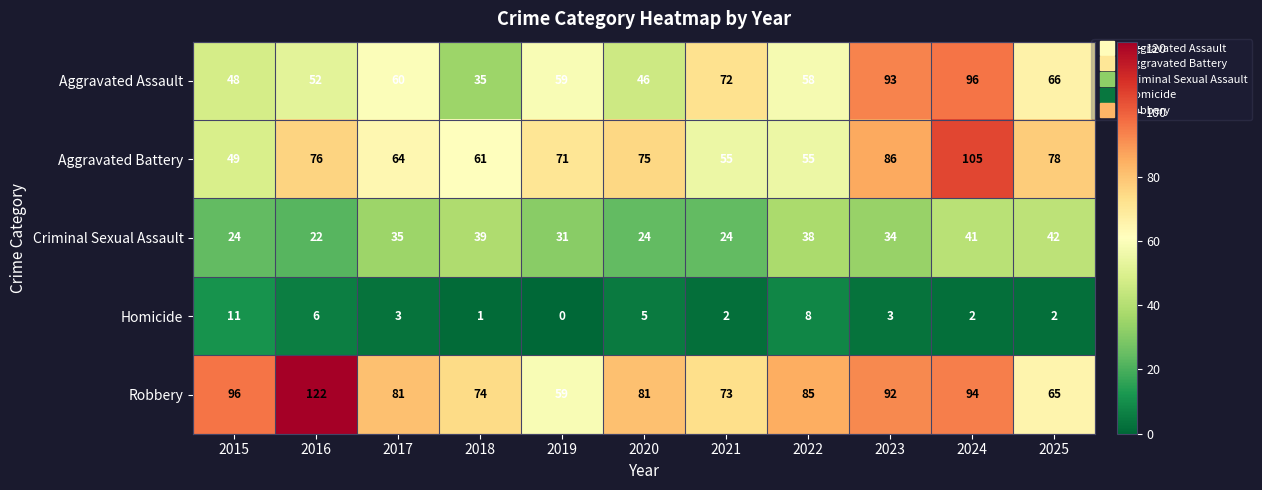

Where does the Robbery series first go above 81?

2015